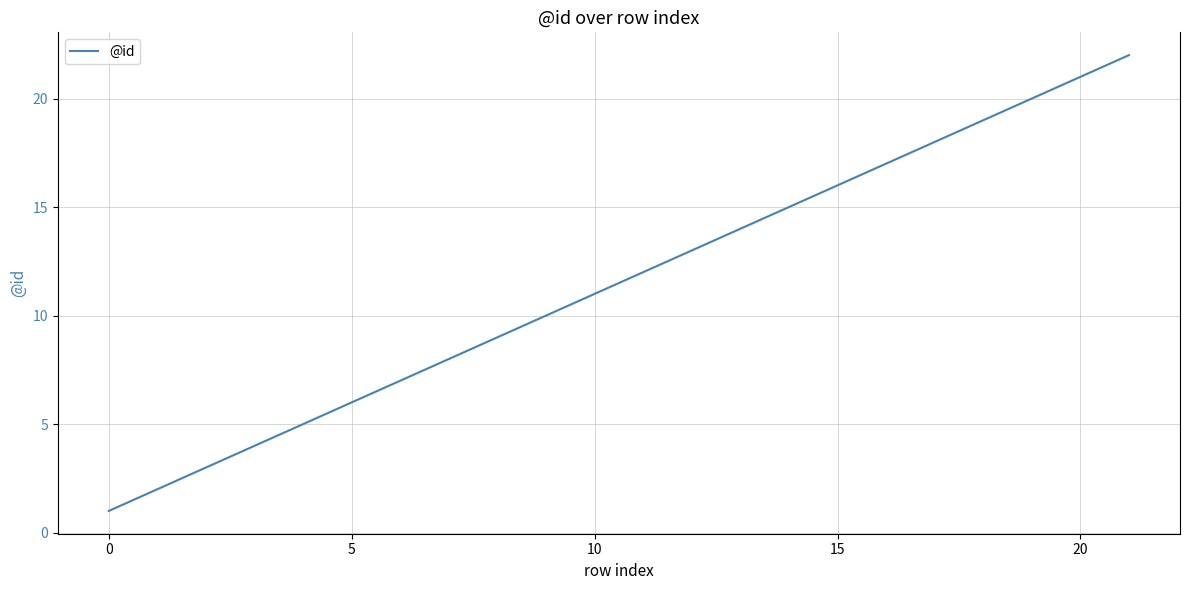

What is the maximum value shown in the chart?

22